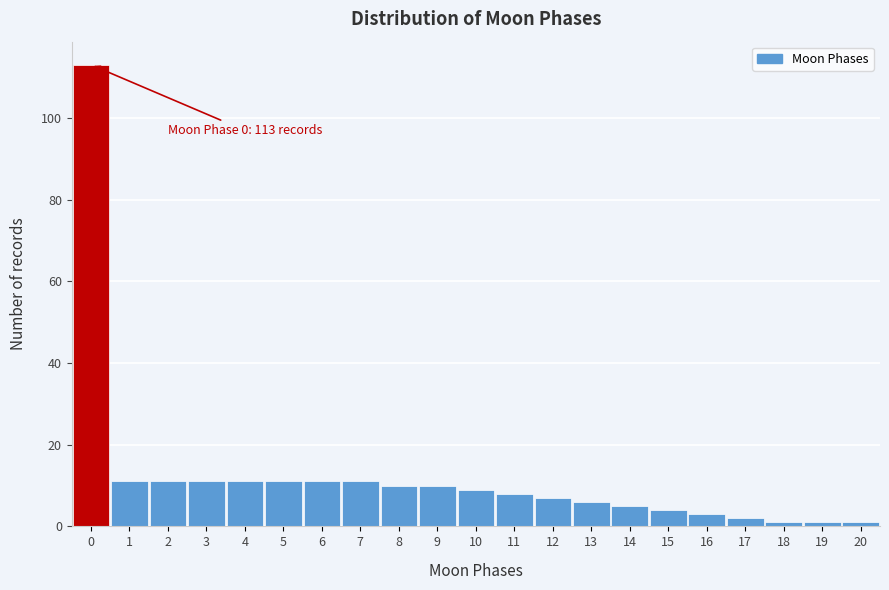

Which range on the x-axis has the tallest bar?

-0.5 to 0.5